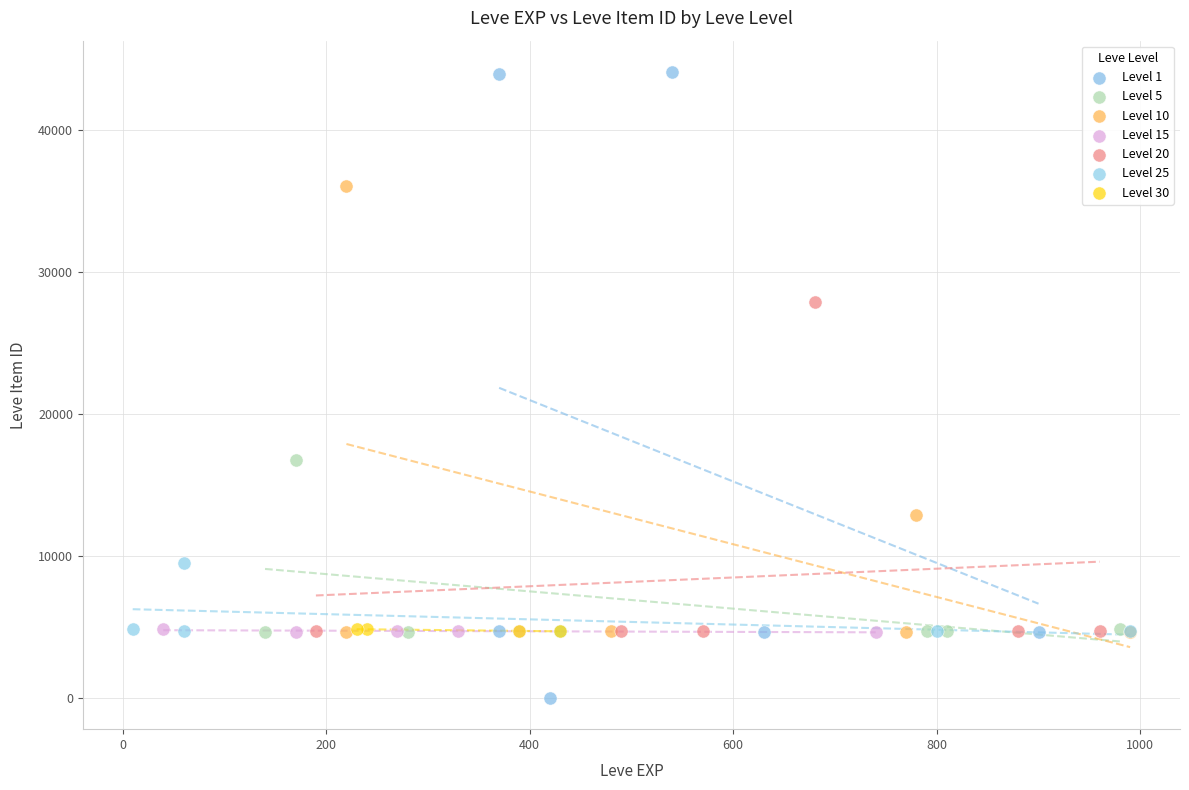

Which series contains the highest Y value?

Level 1